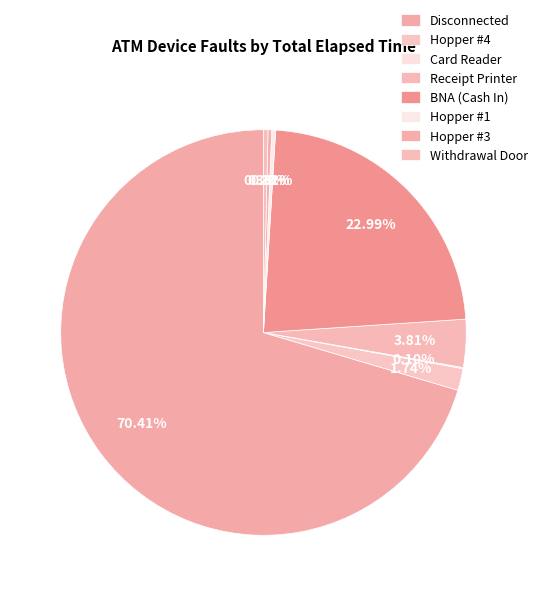

Which category accounts for the majority?

Disconnected